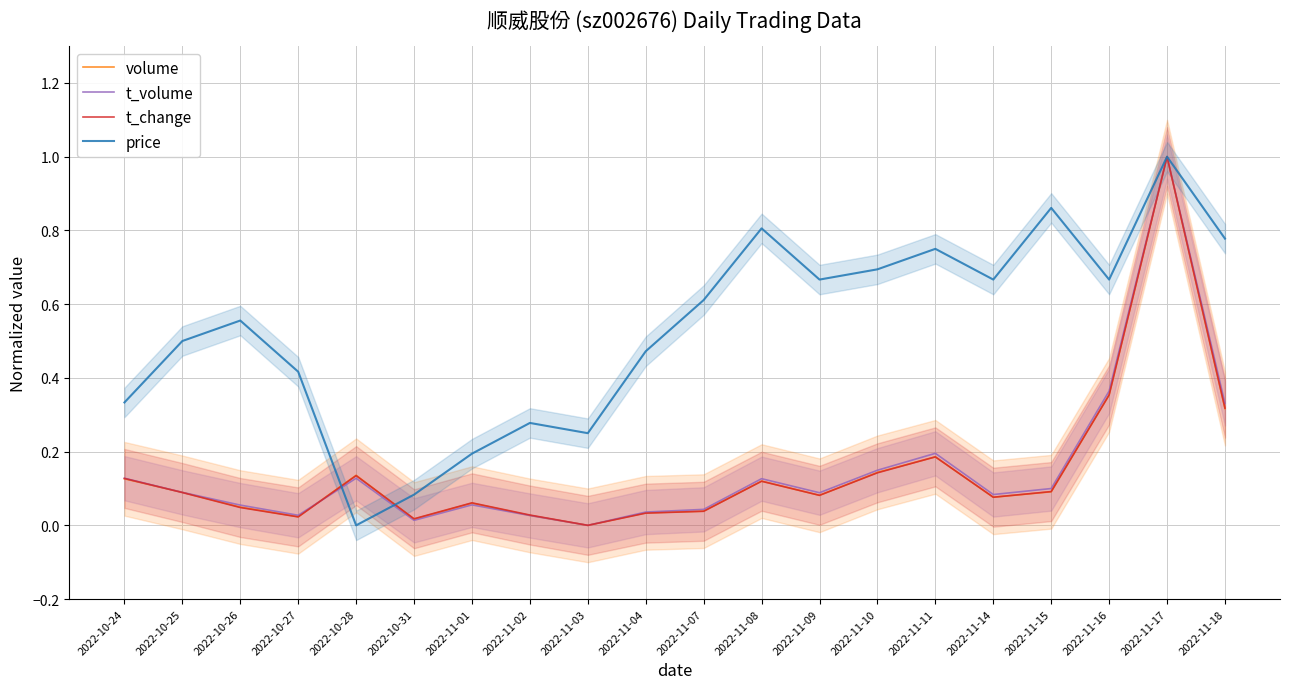

What is the sum of the price values at 2022-11-14 and 2022-10-24?

1.0